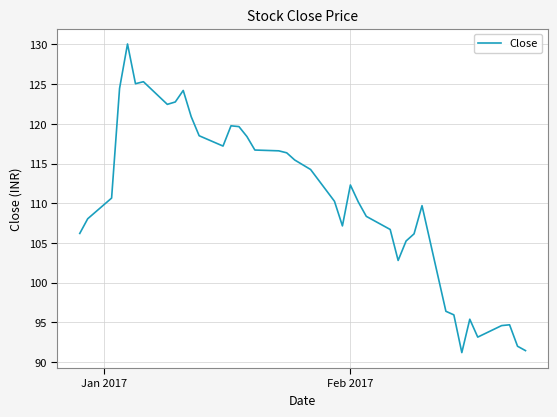

Count the number of data series in this chart.

1